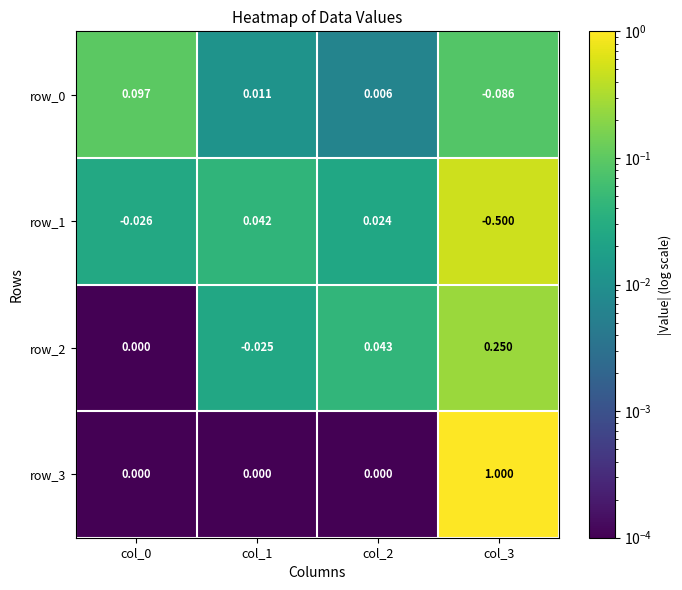

Is the value of row_2 at col_1 greater than the value of row_3 at col_1?

No